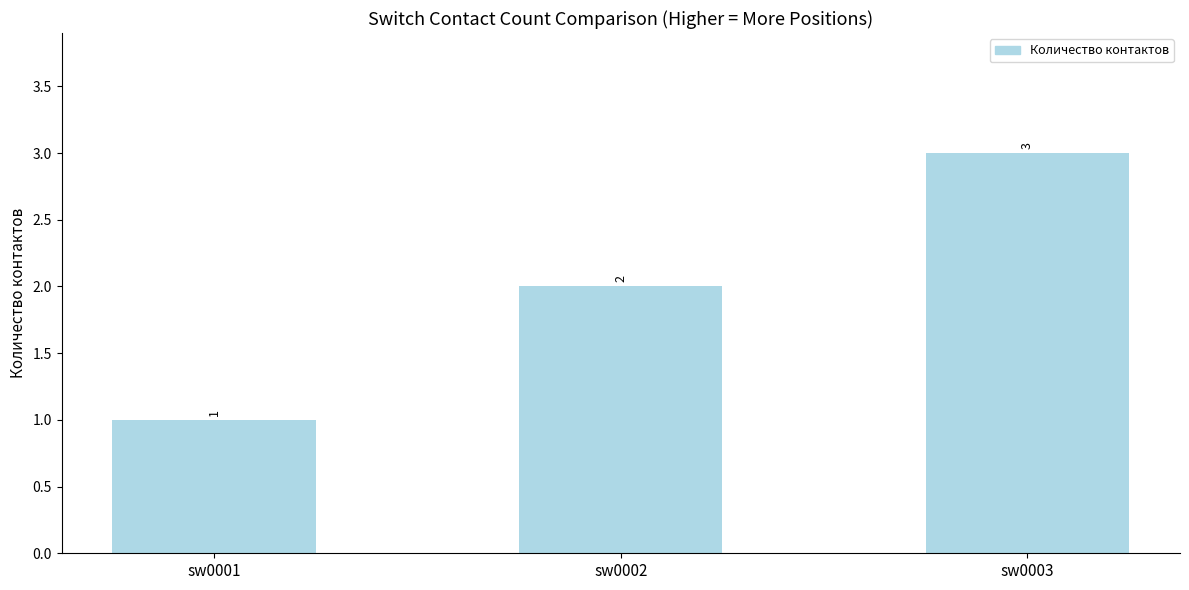

What is the value of the 3rd bar from the left?

3